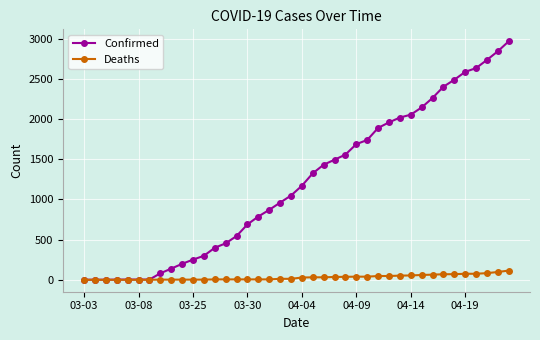

Which series has the largest total across all categories?

Confirmed